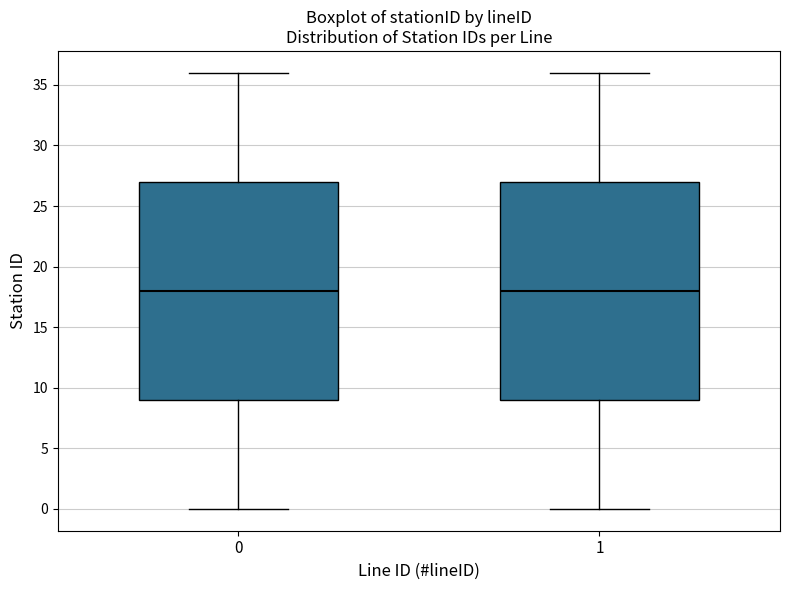

Where does the upper whisker of the box at x = 0 end on the y-axis? The values are not printed on the chart, so give them approximately, as read against the axis.

36